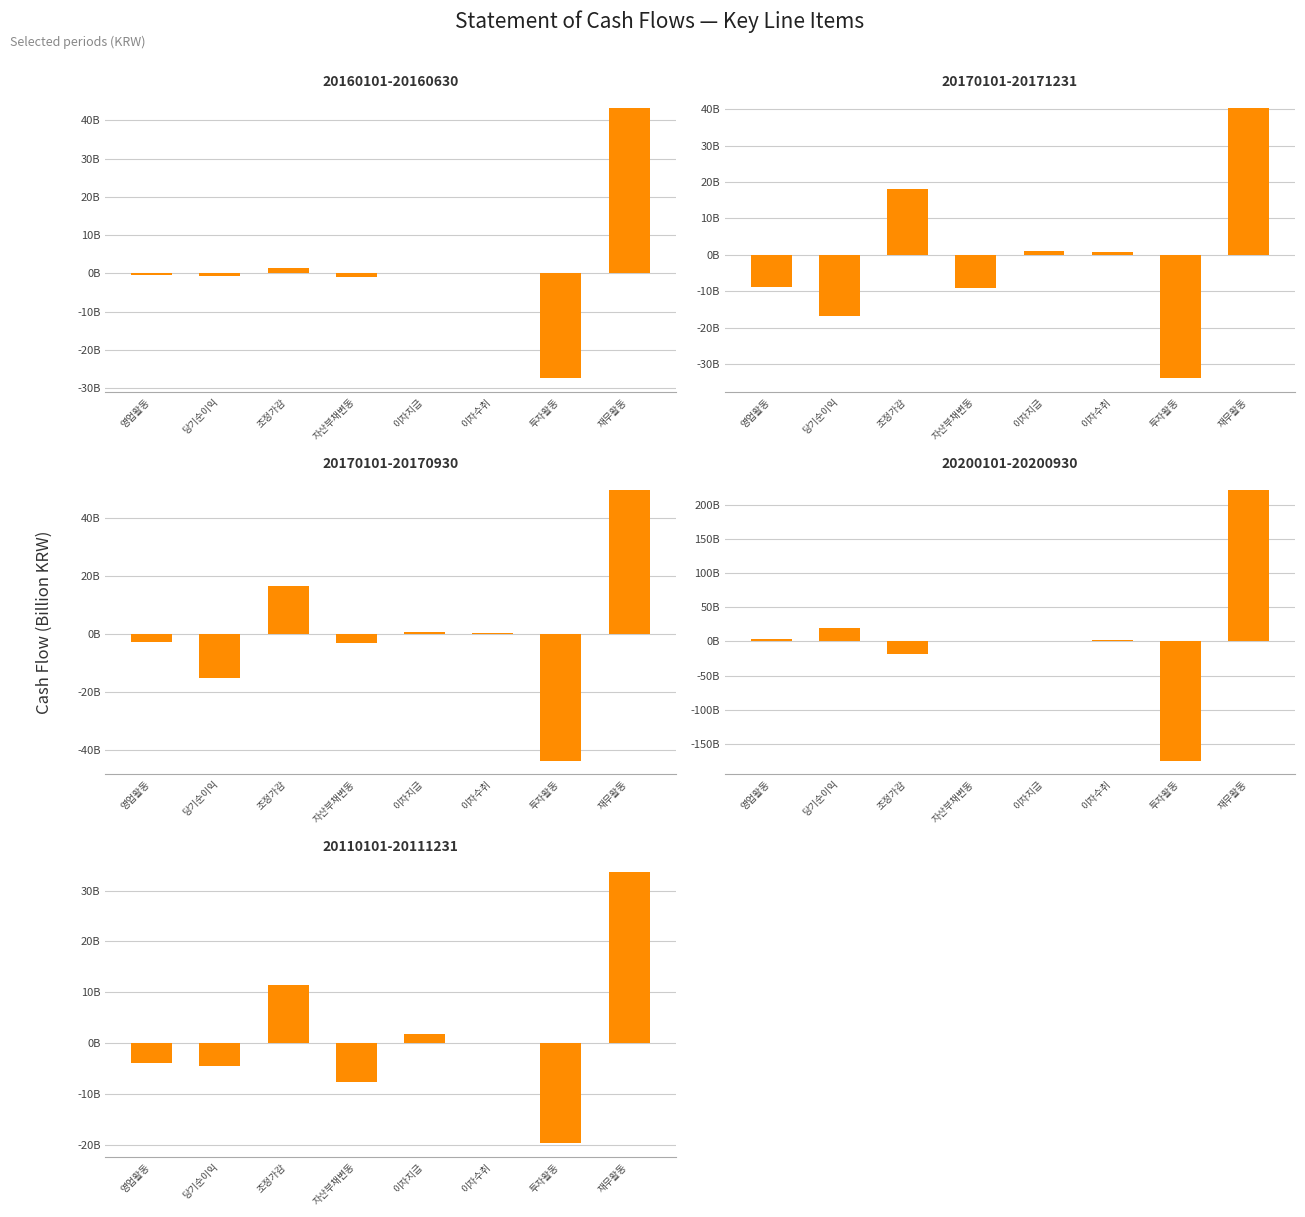

Which series has the widest spread of values?

20200101-20200930